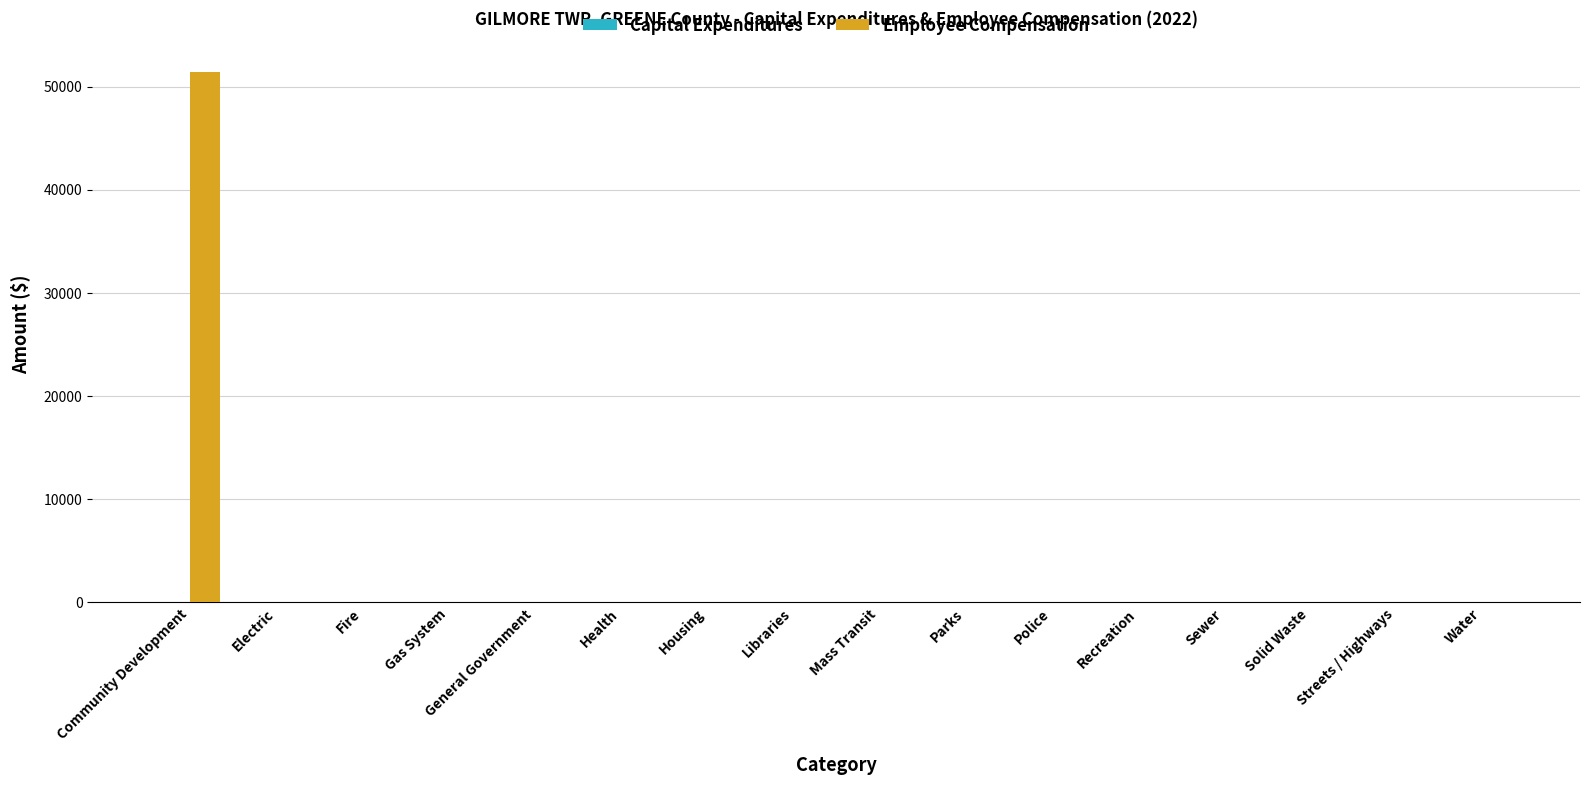

Are the bars horizontal?

No